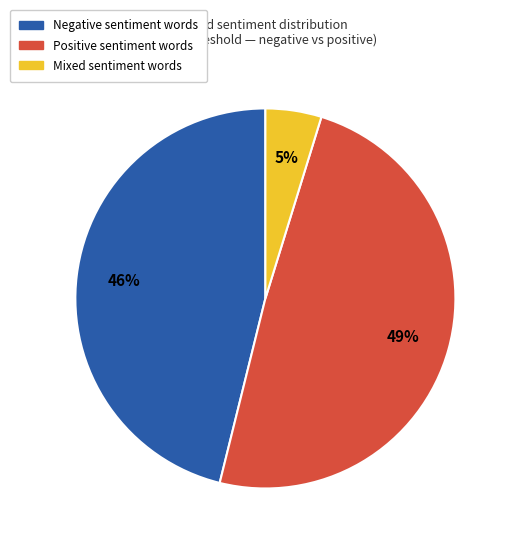

To the nearest percent, what is the difference between the largest and smallest slice percentages?

44%